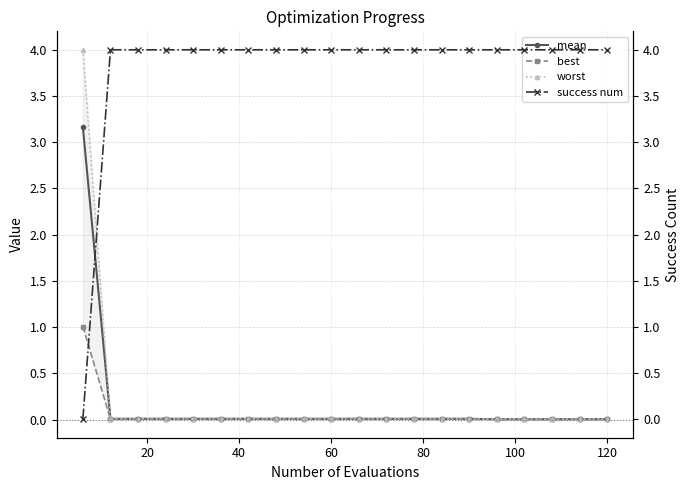

What is the highest value of the mean series?

3.2